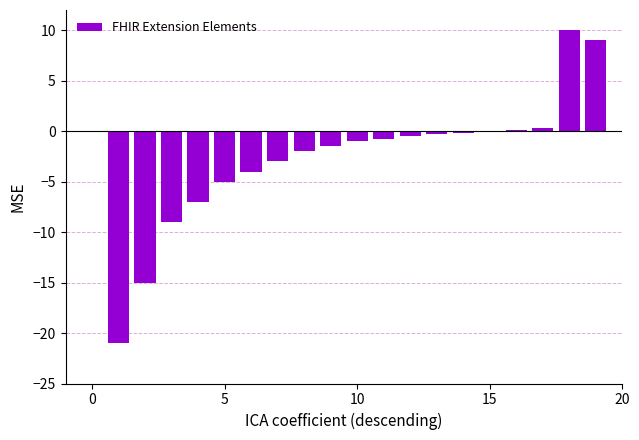

What is the sum of all values?

-51.0